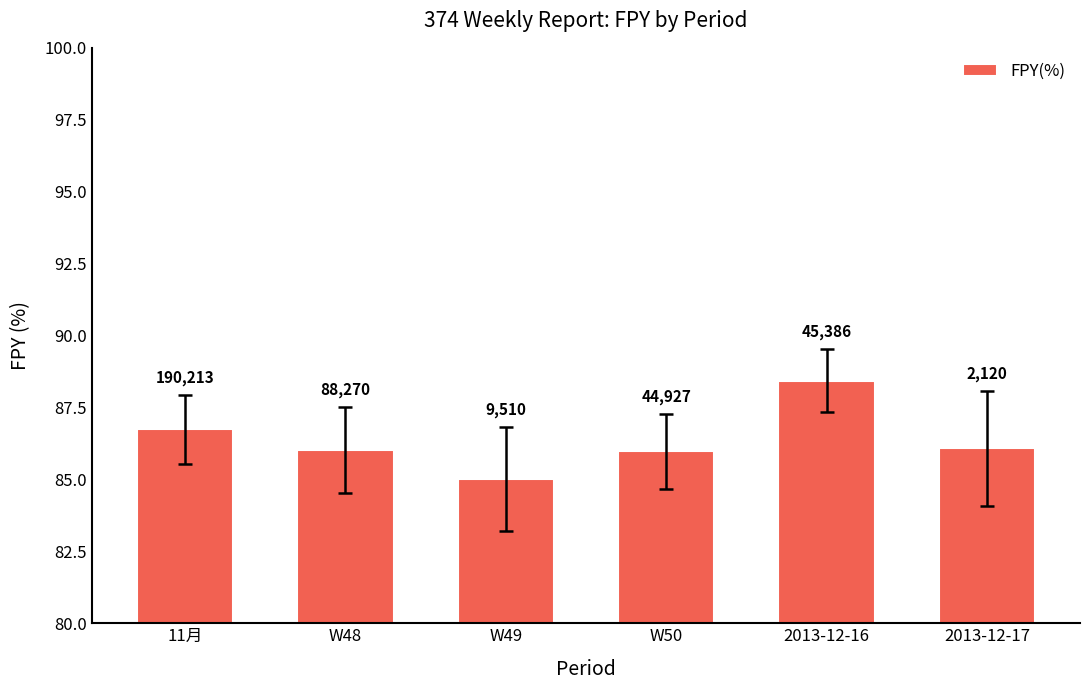

How many bars are there in total?

6